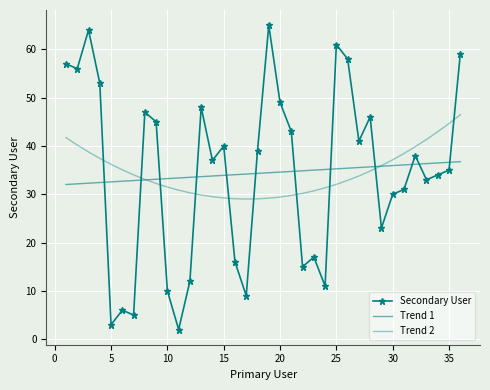

What is the maximum value shown in the chart?

65.0